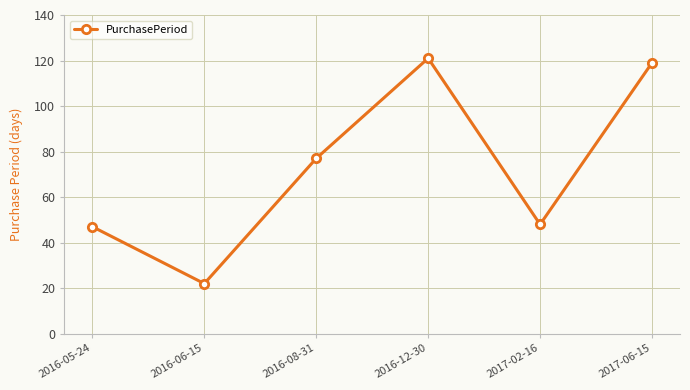

How many interior local peaks (higher than both neighbors) does the data have?

1